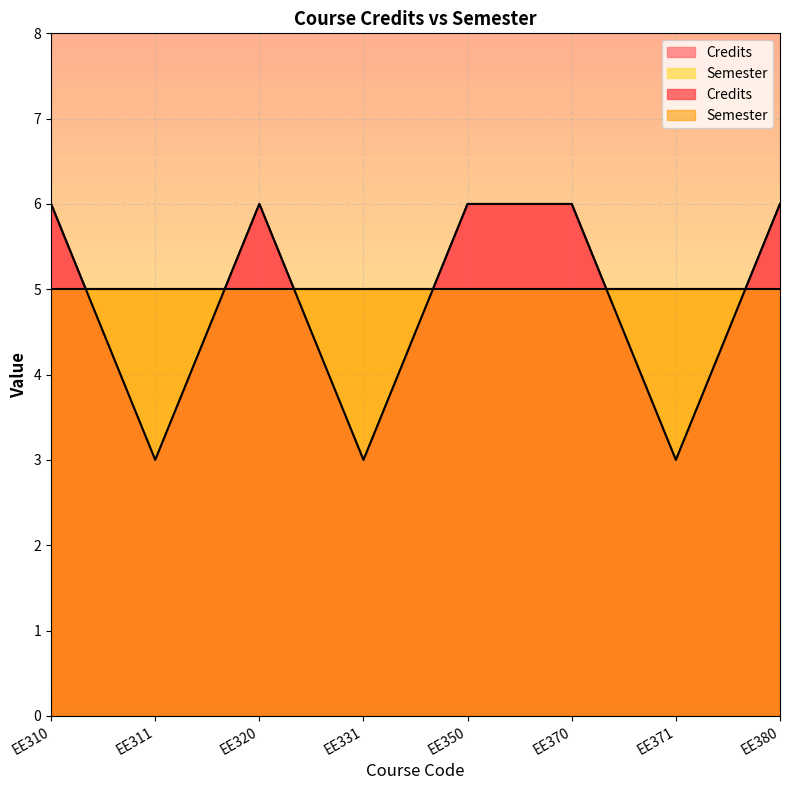

True or false: the data has more than 1 interior local peaks.

False